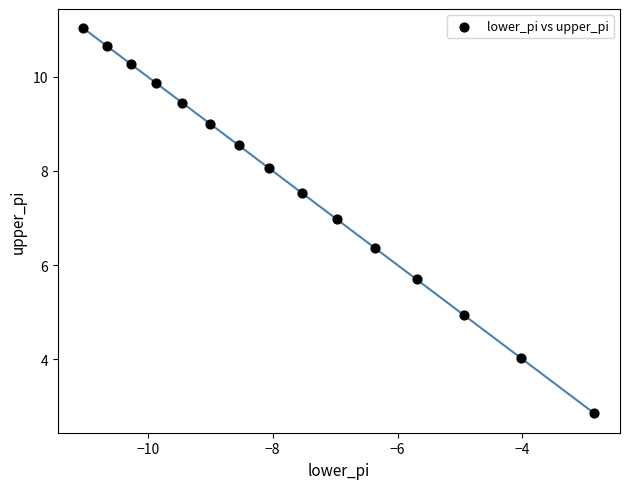

What is the range of Y values (max minus min)?

8.2